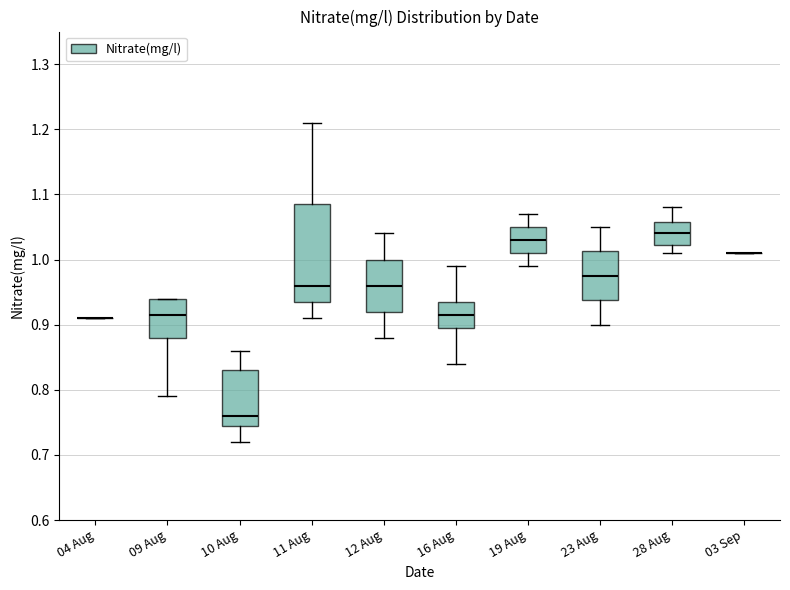

Reading left to right, transcribe this box plot: for each box, give where its median line is, the range the box spans, and where its two whiskers end, as read against the y-axis. The values are not printed on the chart, so give them approximately, as read against the axis.

04 Aug: box collapsed to a line at 0.91, whiskers 0.91 to 0.91
09 Aug: median 0.92, box 0.88 to 0.94, whiskers 0.79 to 0.94
10 Aug: median 0.76, box 0.75 to 0.83, whiskers 0.72 to 0.86
11 Aug: median 0.96, box 0.94 to 1.09, whiskers 0.91 to 1.21
12 Aug: median 0.96, box 0.92 to 1.00, whiskers 0.88 to 1.04
16 Aug: median 0.92, box 0.90 to 0.94, whiskers 0.84 to 0.99
19 Aug: median 1.03, box 1.01 to 1.05, whiskers 0.99 to 1.07
23 Aug: median 0.98, box 0.94 to 1.01, whiskers 0.90 to 1.05
28 Aug: median 1.04, box 1.02 to 1.06, whiskers 1.01 to 1.08
03 Sep: box collapsed to a line at 1.01, whiskers 1.01 to 1.01